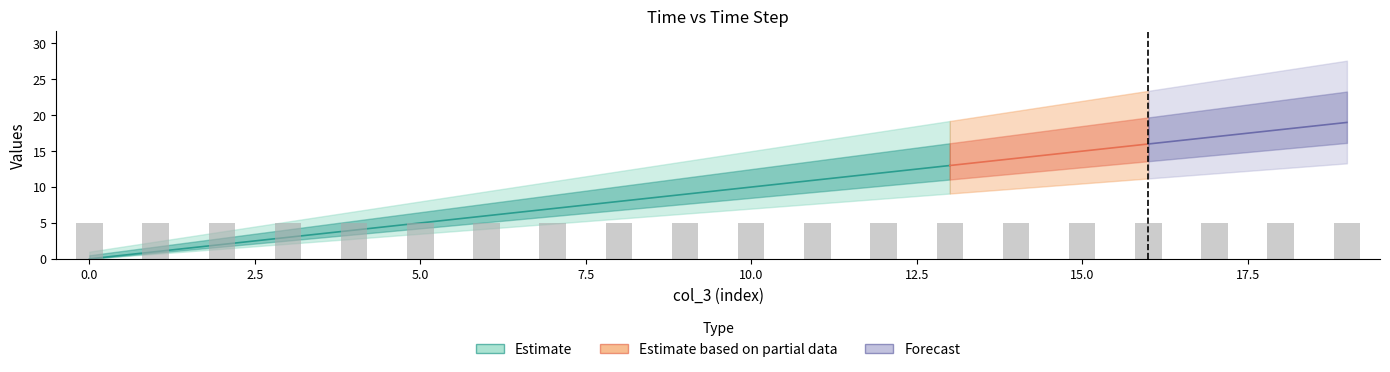

What is the value of the time step bar at the 16th from the left?

1